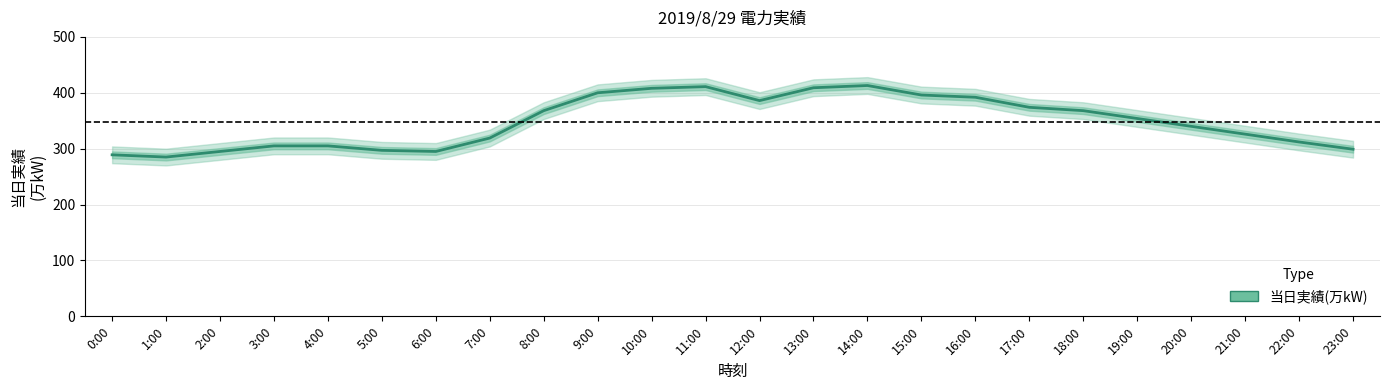

How many distinct data groups are displayed?

1